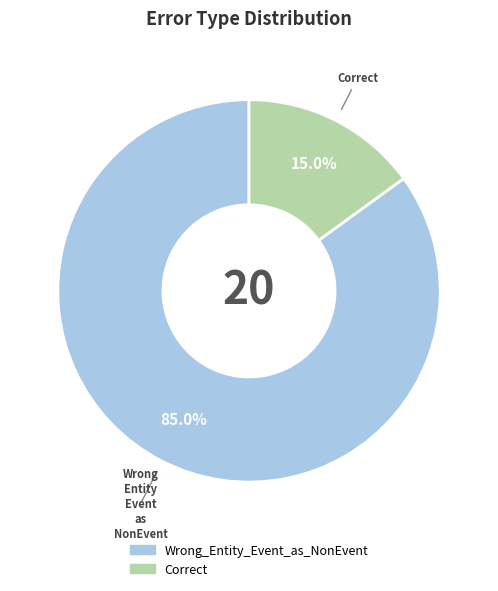

Between Correct and Wrong_Entity_Event_as_NonEvent, which is larger?

Wrong_Entity_Event_as_NonEvent